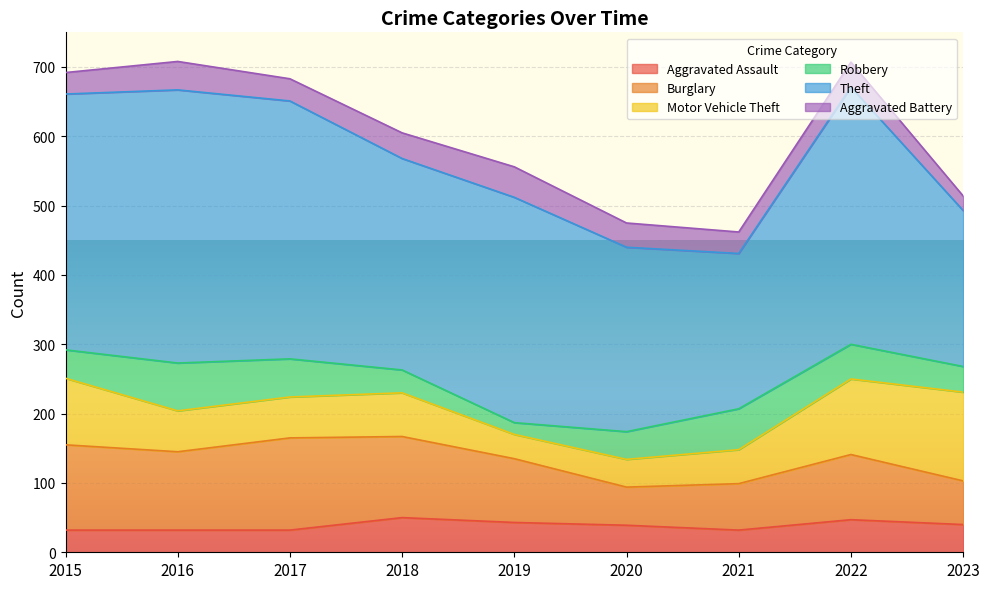

How many data points does each series have?

9